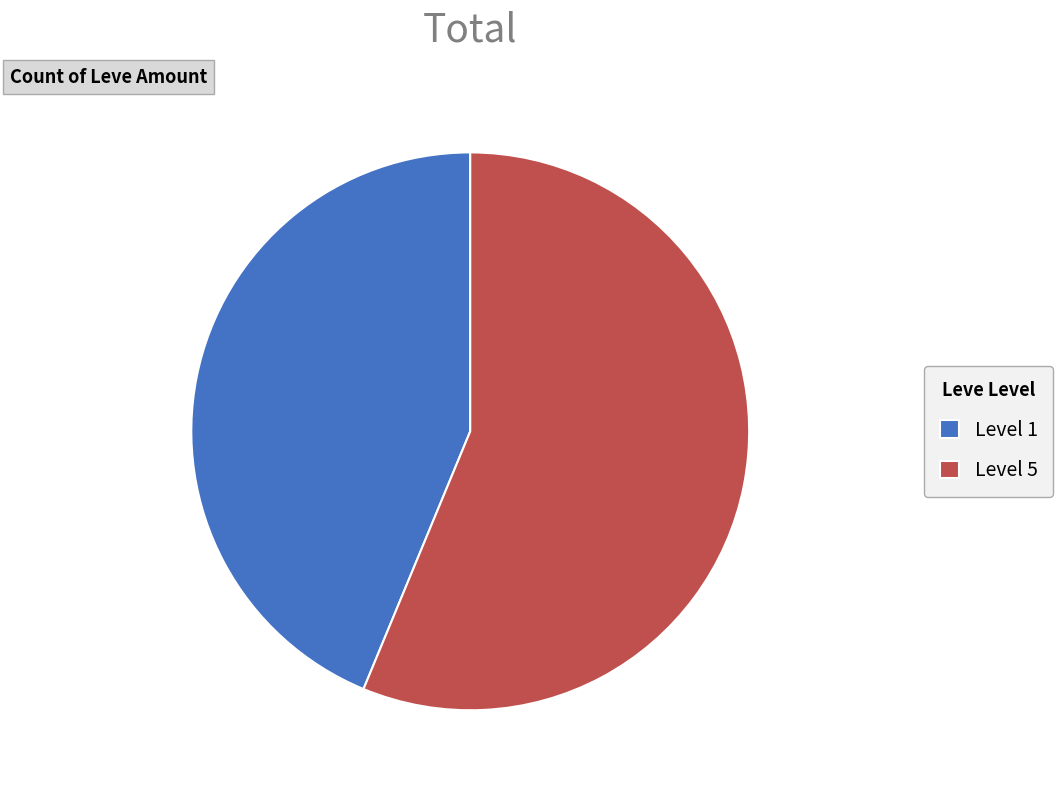

How many segments does this pie chart have?

2